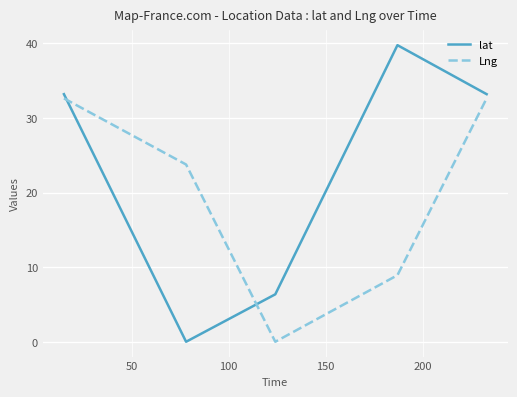

What is the difference between the second highest and minimum values in the Lng series?

32.6